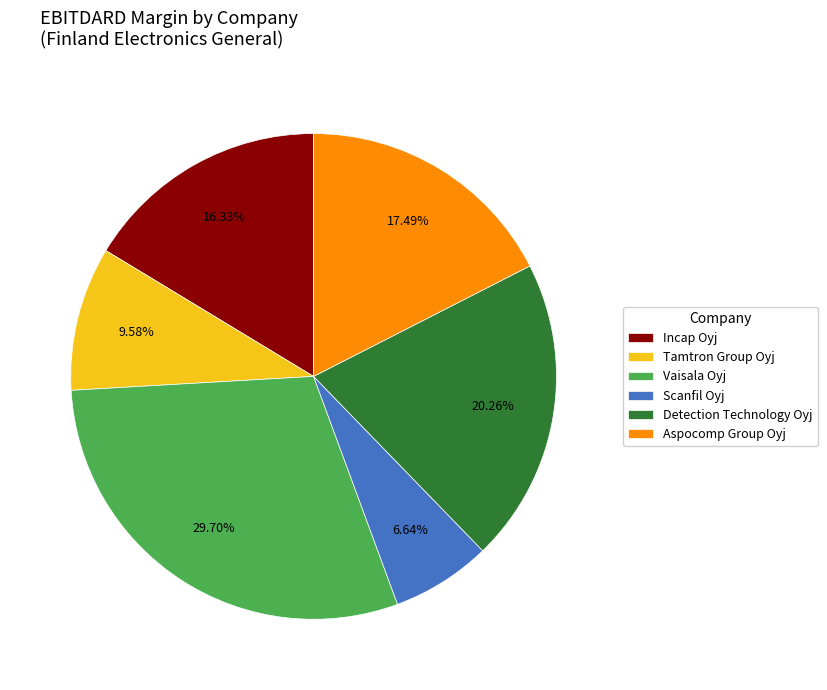

To the nearest percent, what is the average slice percentage?

17%